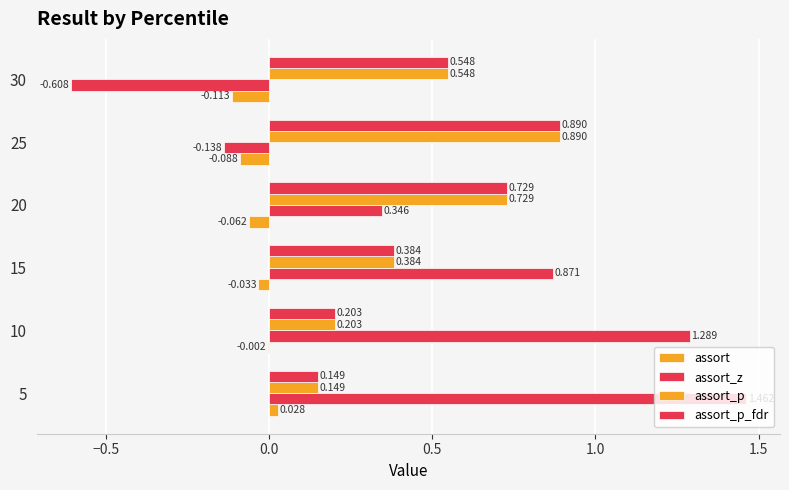

How many distinct data groups are displayed?

4